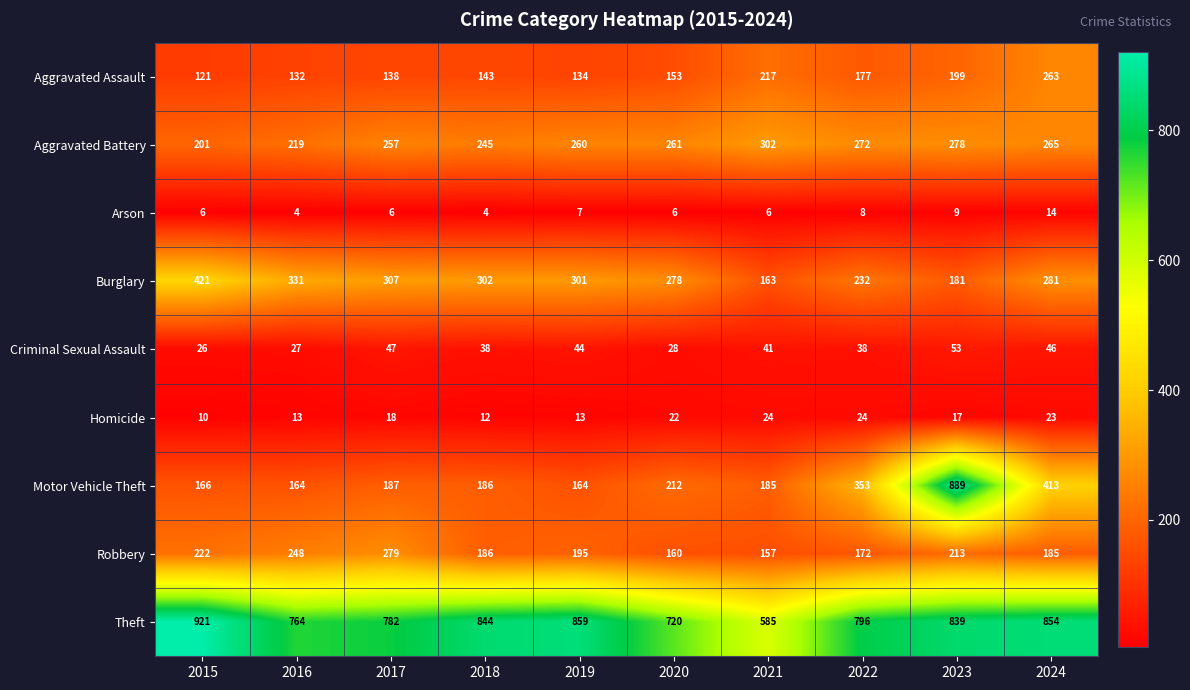

The value of Burglary at 2017 is 307. True or false?

True